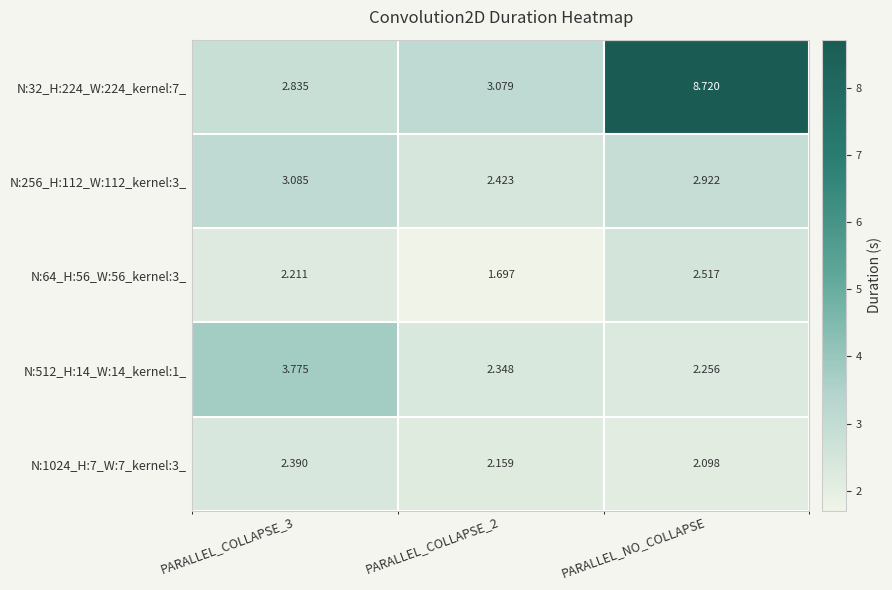

Which series has the largest range (max minus min)?

N:32_H:224_W:224_kernel:7_